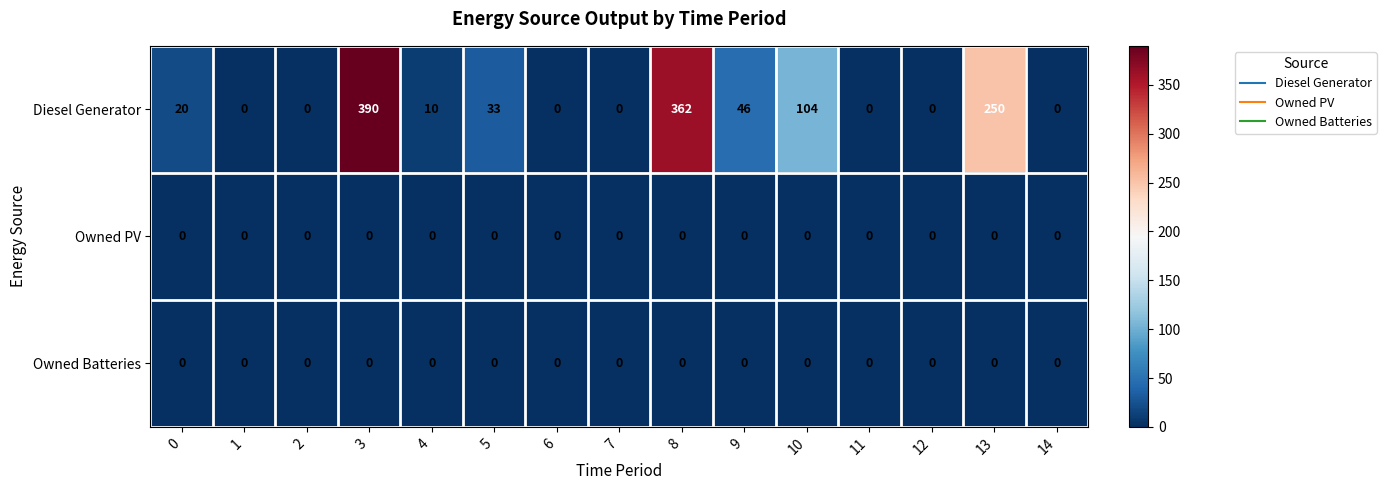

At which category is the sum across all series the highest?

3